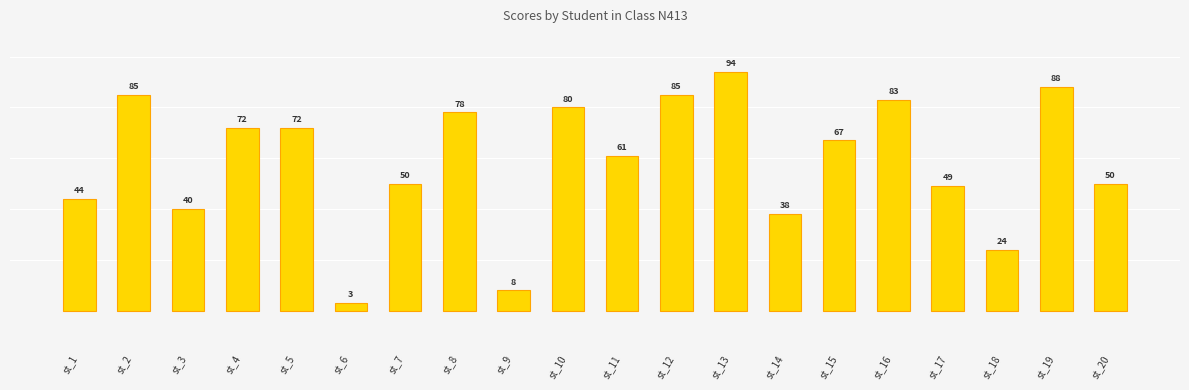

What is the difference between the second highest and second lowest values?

80